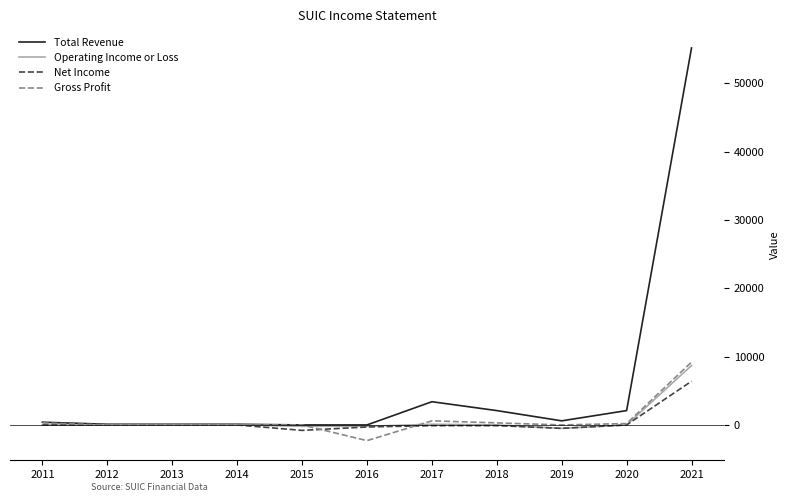

The value of Net Income at 2012 is 3090. True or false?

False